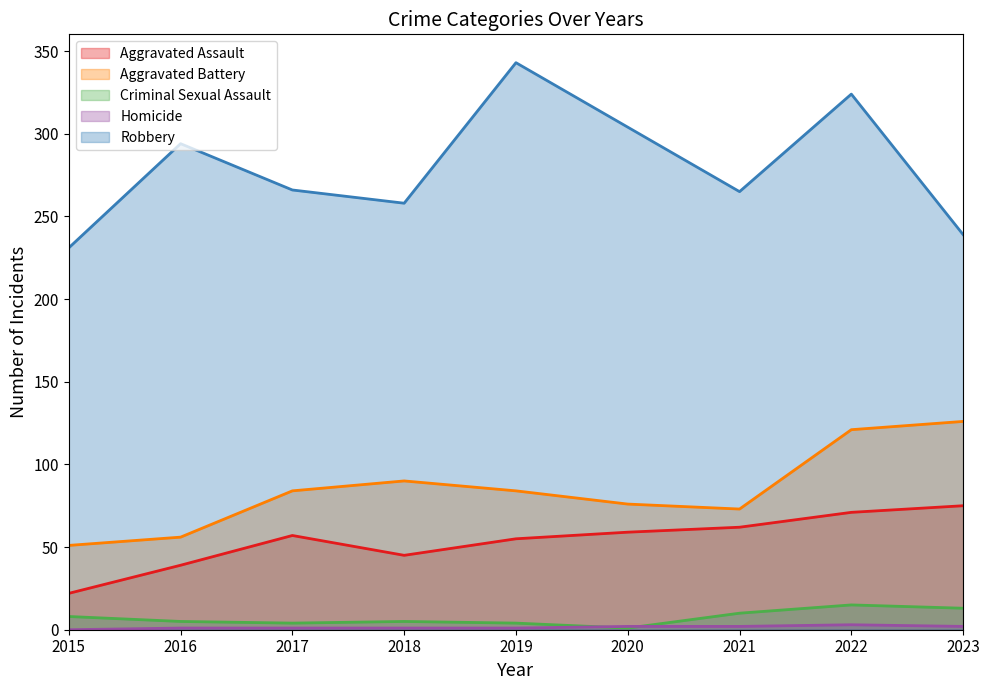

The value of Homicide at 2015 is -1. True or false?

False